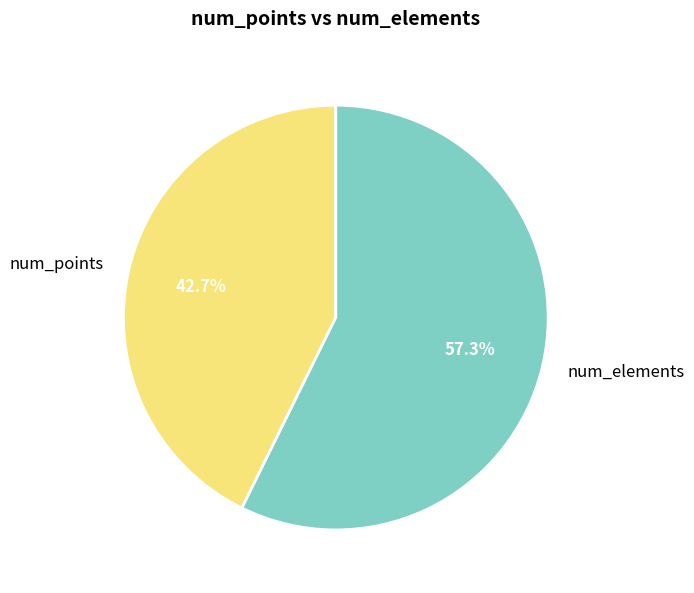

How many segments does this pie chart have?

2